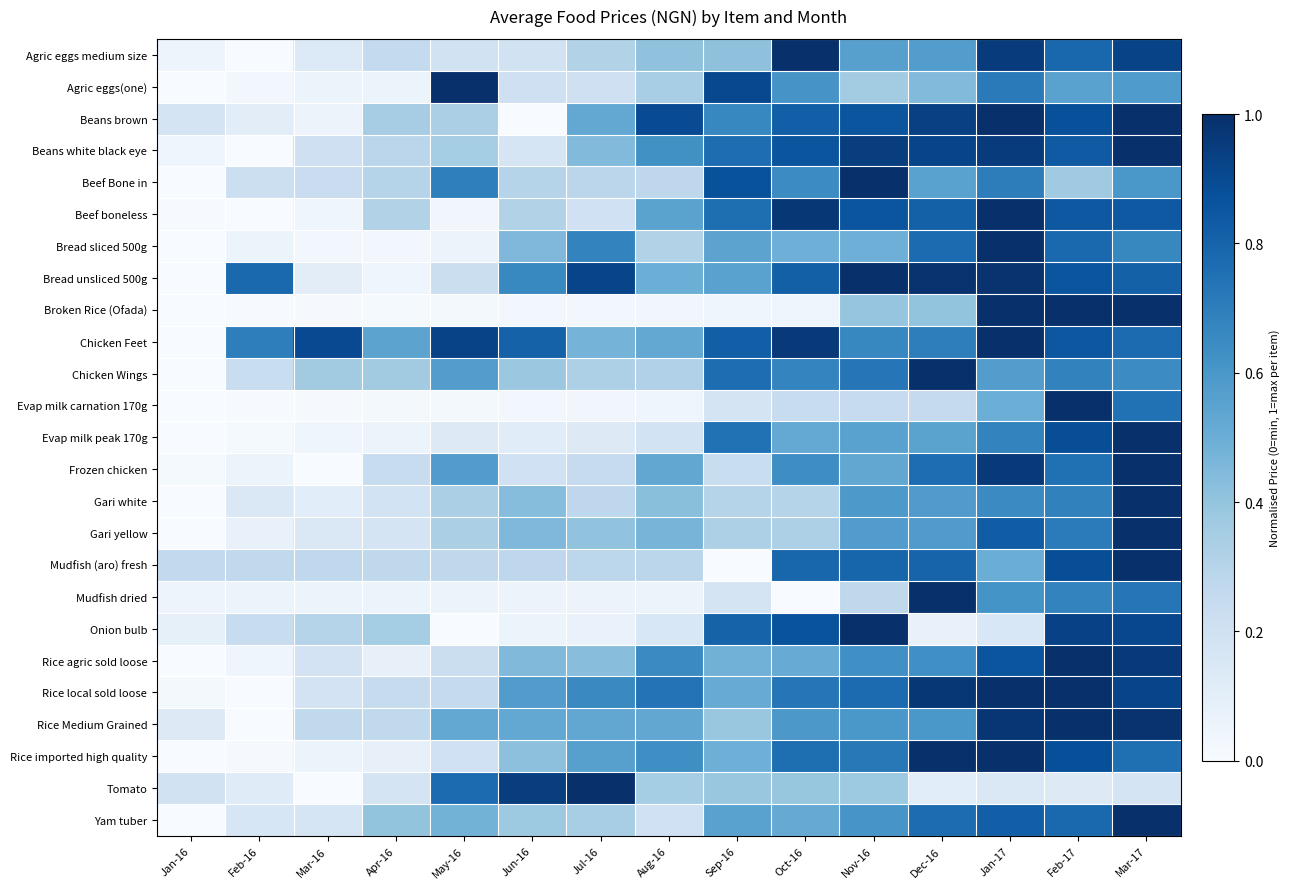

Which series changed the most between Oct-16 and Feb-17?

Broken Rice (Ofada)